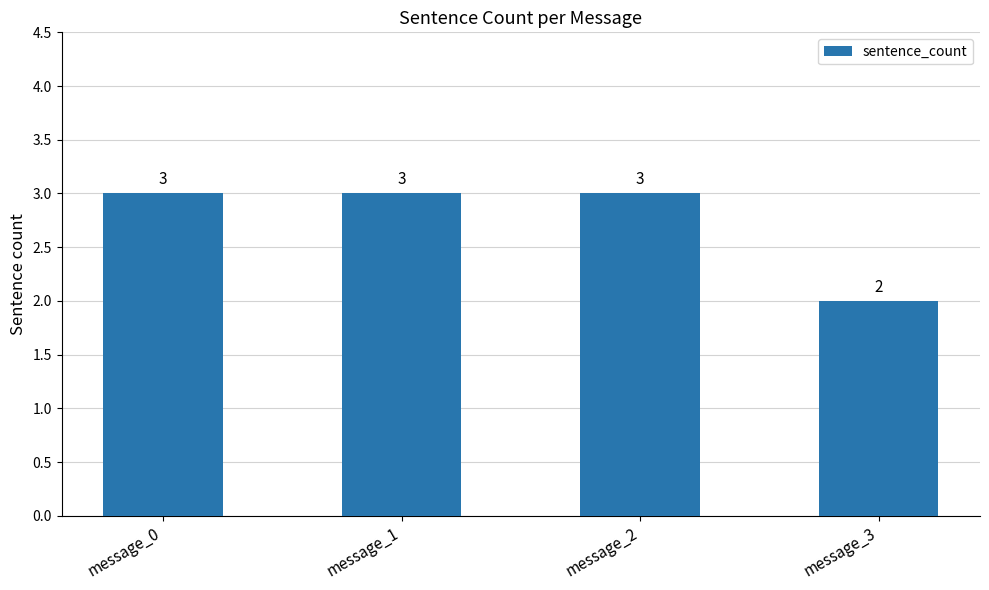

Between message_0 and message_3, which is larger?

message_0